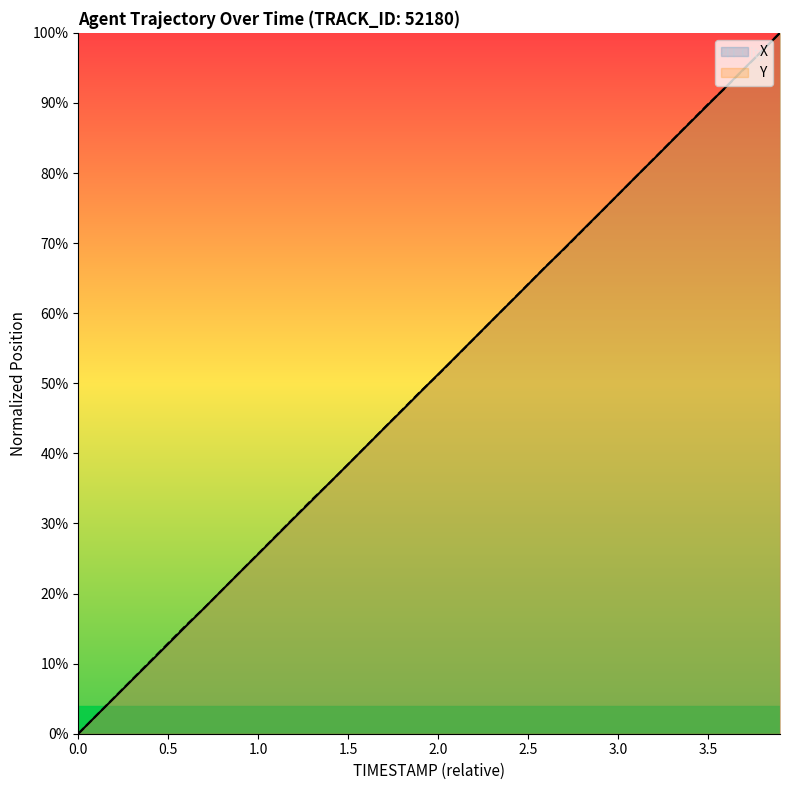

The value of X at 3.0 is 76.9. True or false?

True